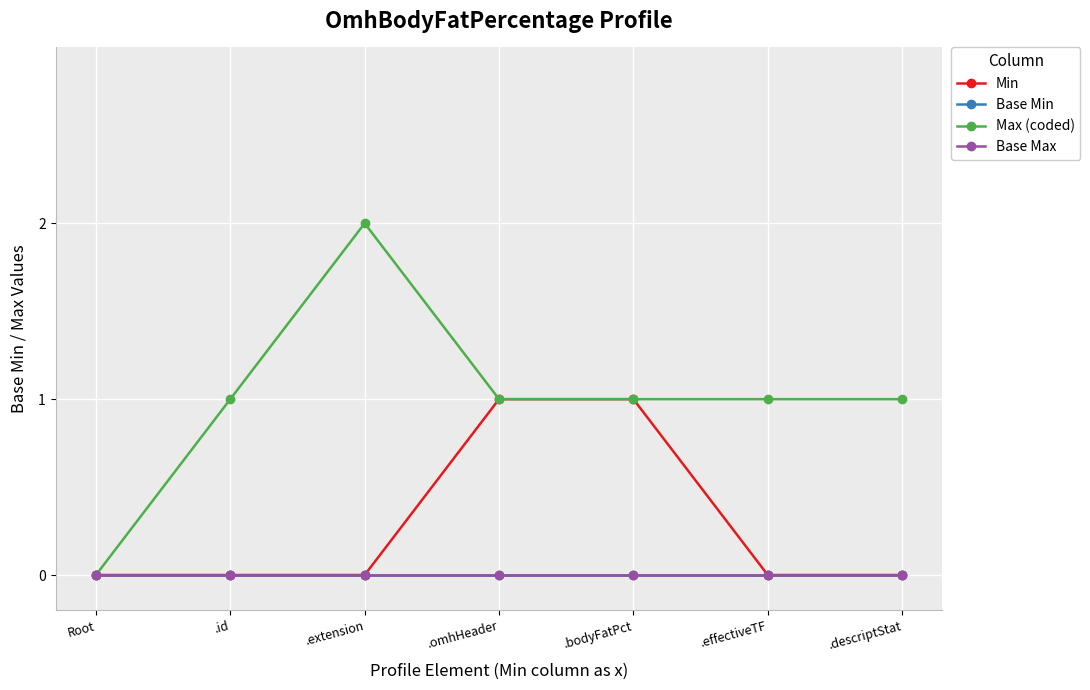

At which category does the chart reach its peak across all series?

.extension